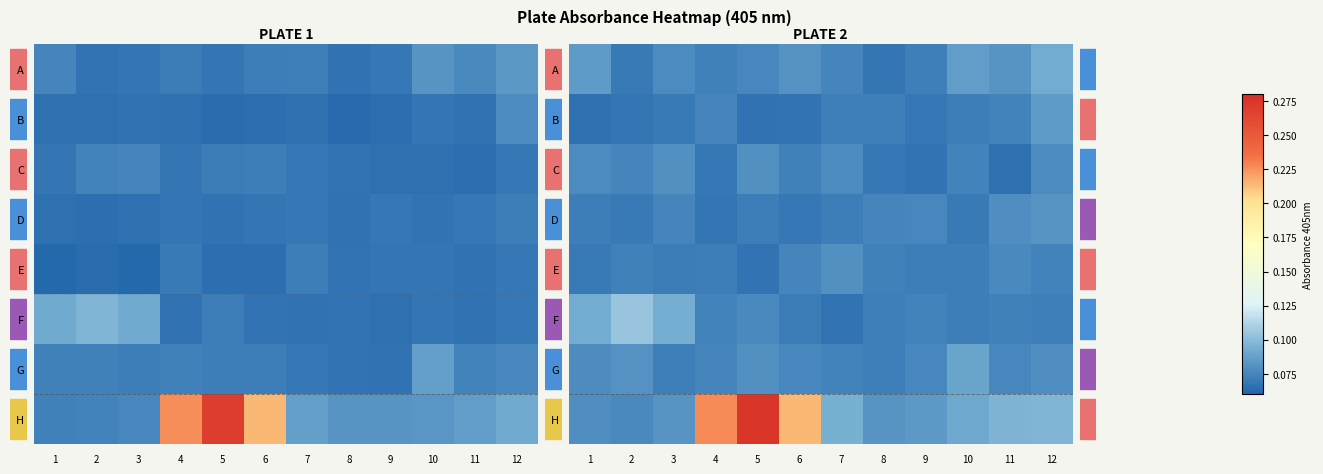

Between 6 and 8, which series saw the biggest shift?

H